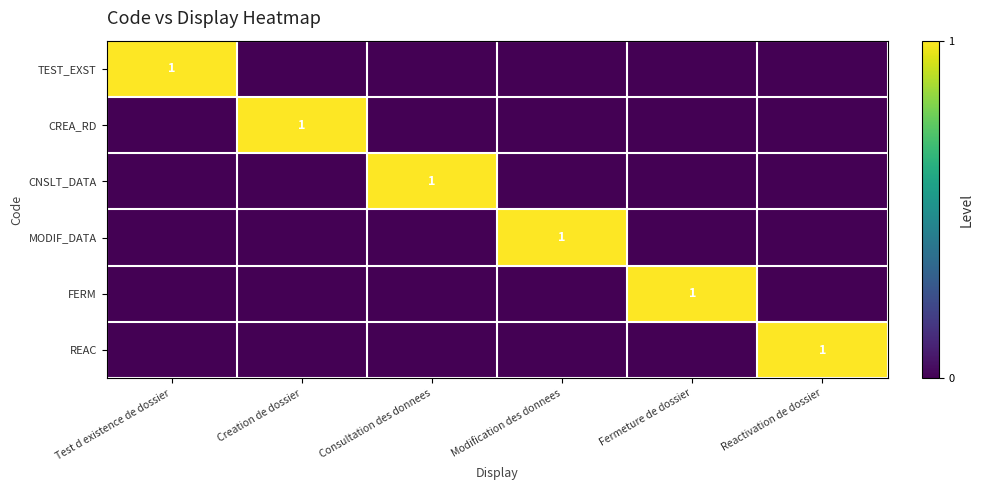

How many series are shown in this chart?

6